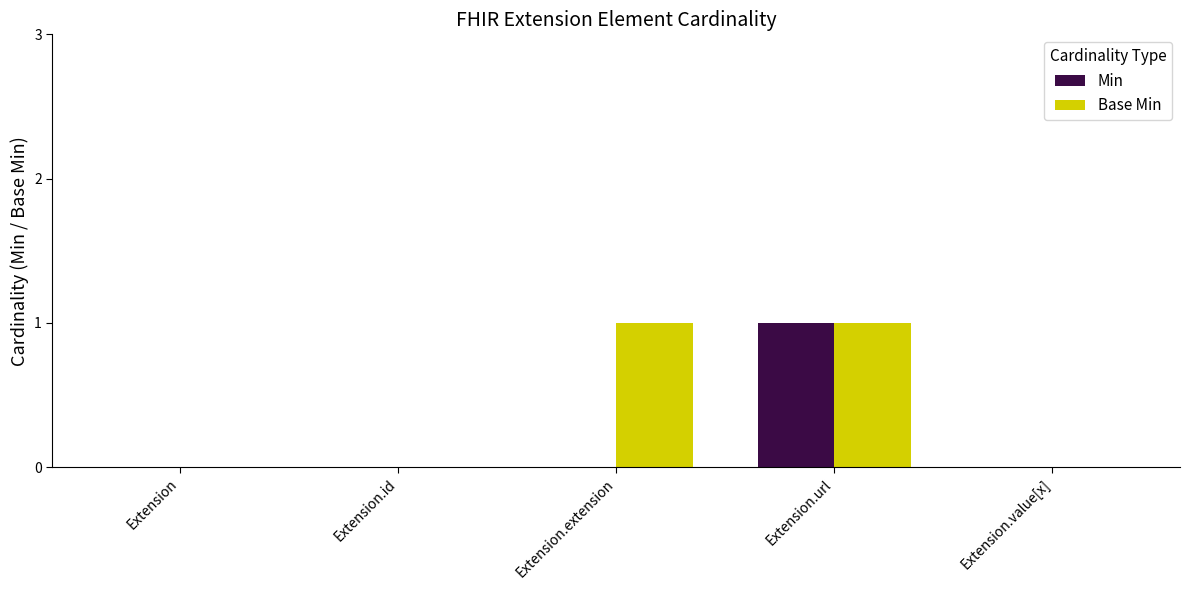

Which series has the largest total across all categories?

Base Min